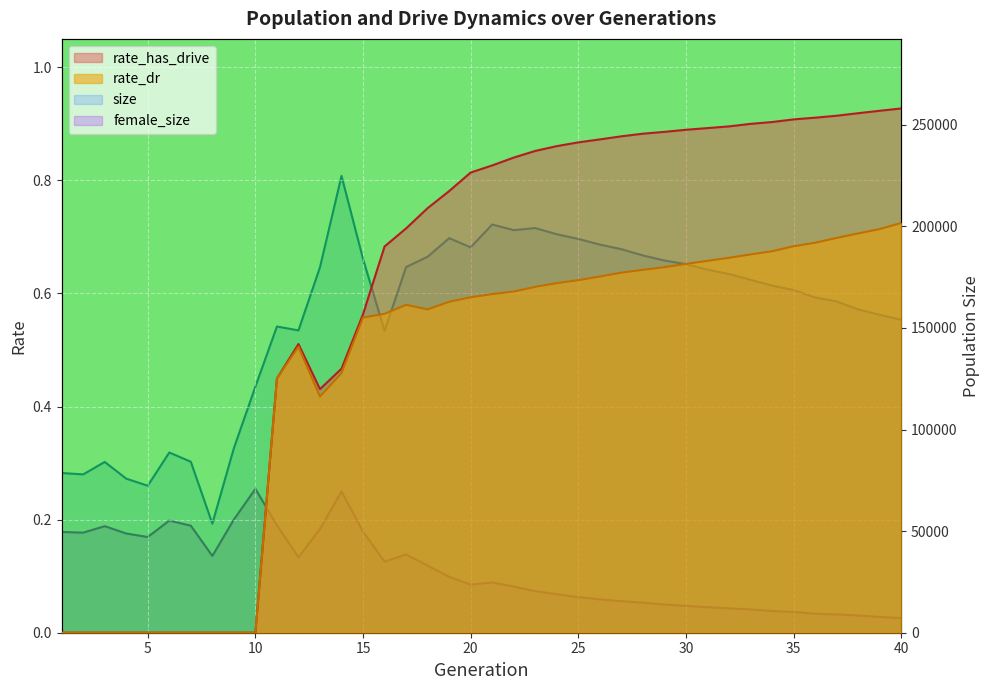

At how many categories does at least one series exceed 208092?

1